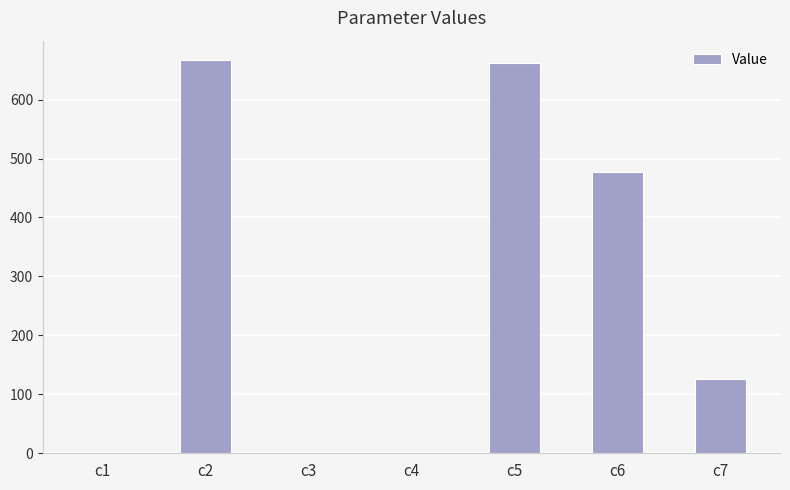

Where is the data nearest to the value 333?

c6